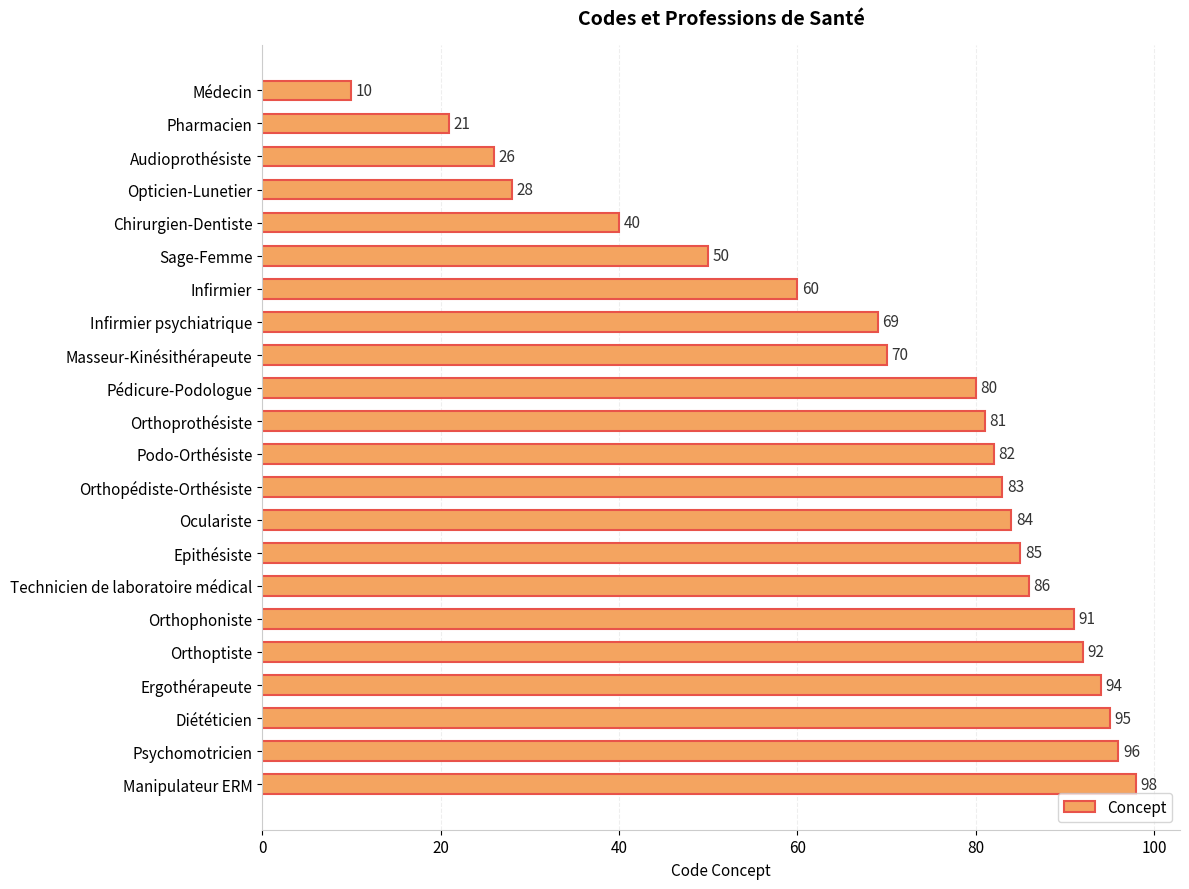

Is it true that the value at Orthoprothésiste is 81?

True